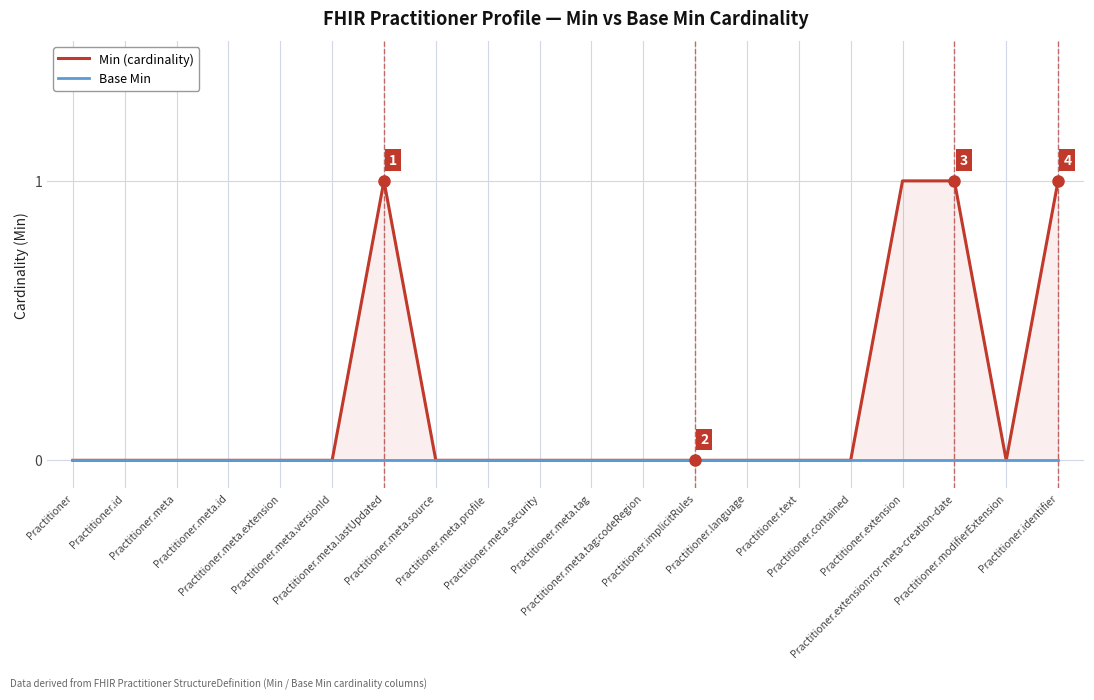

How many categories are shown in the chart?

20